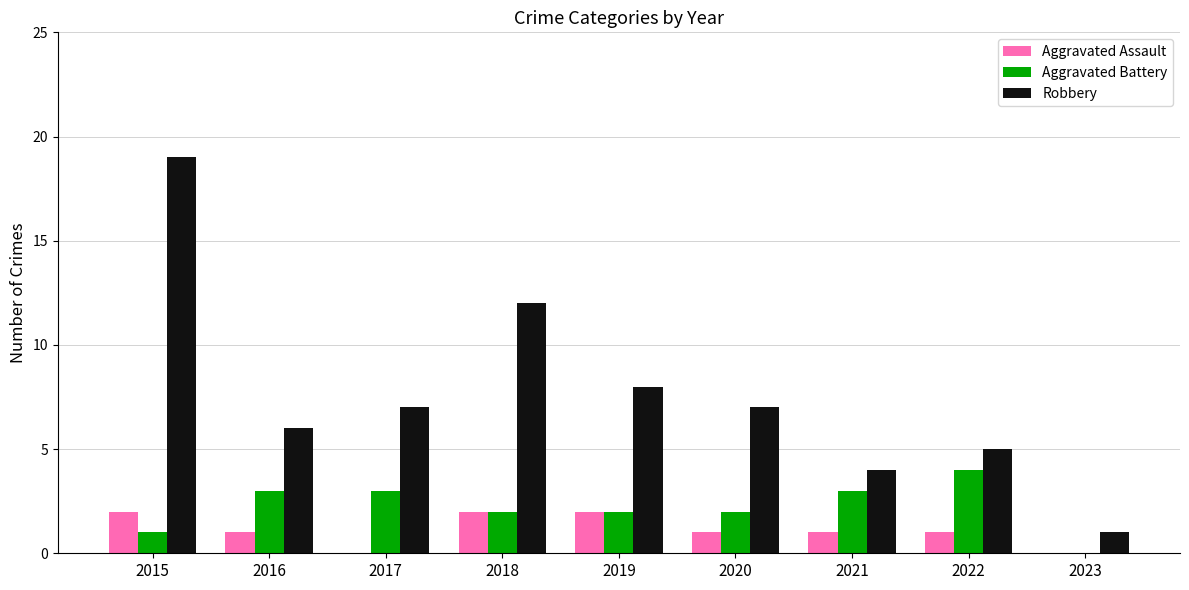

Reading right to left, list all the values displayed in this chart.

Aggravated Assault: 2023=0	2022=1	2021=1	2020=1	2019=2	2018=2	2017=0	2016=1	2015=2
Aggravated Battery: 2023=0	2022=4	2021=3	2020=2	2019=2	2018=2	2017=3	2016=3	2015=1
Robbery: 2023=1	2022=5	2021=4	2020=7	2019=8	2018=12	2017=7	2016=6	2015=19